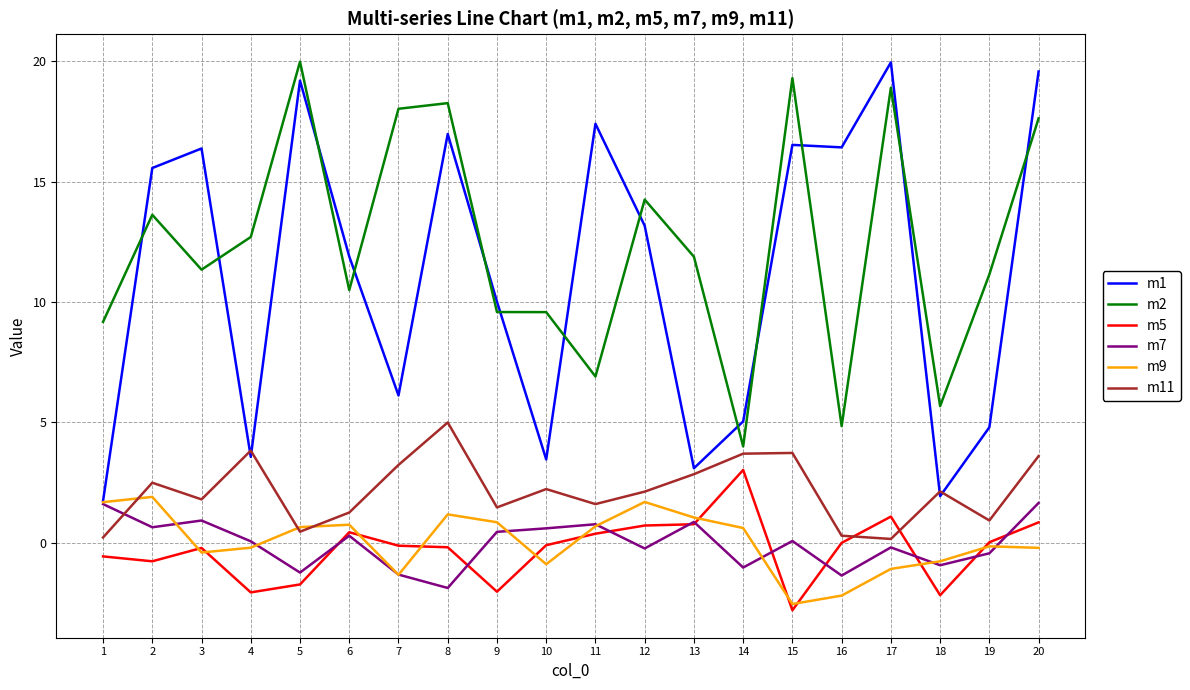

After their last crossing, which series has the higher values: m11 or m5?

m11